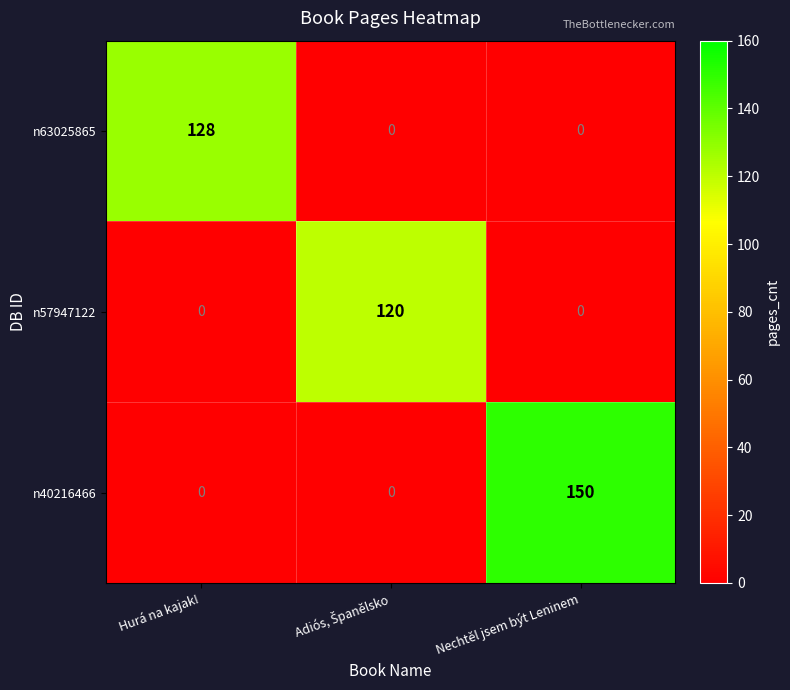

At which category does the chart reach its peak across all series?

Nechtěl jsem být Leninem